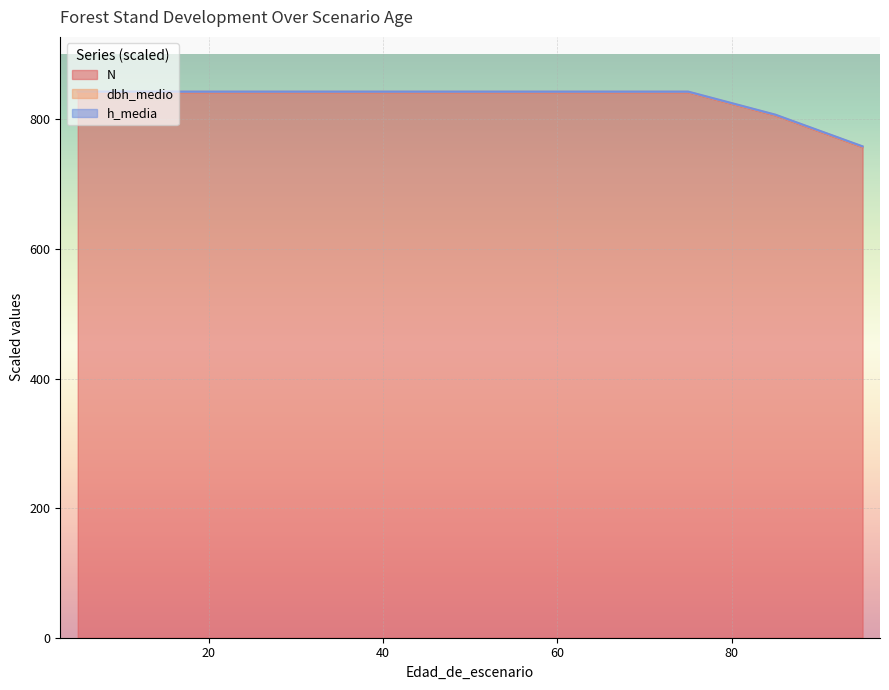

Rank the series by their average value, from highest to lowest.

h_media, dbh_medio, N